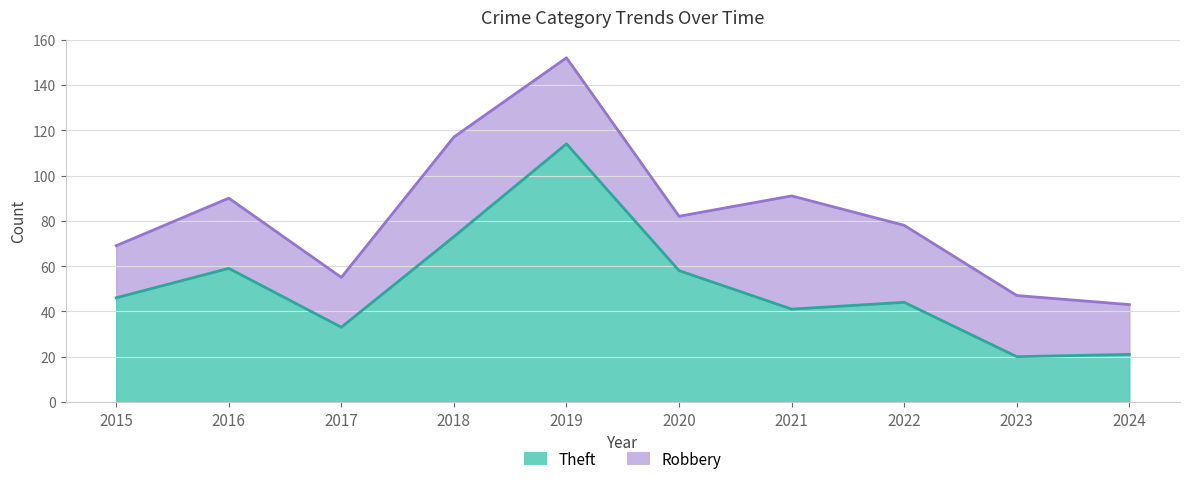

How many lines are shown in the chart?

2